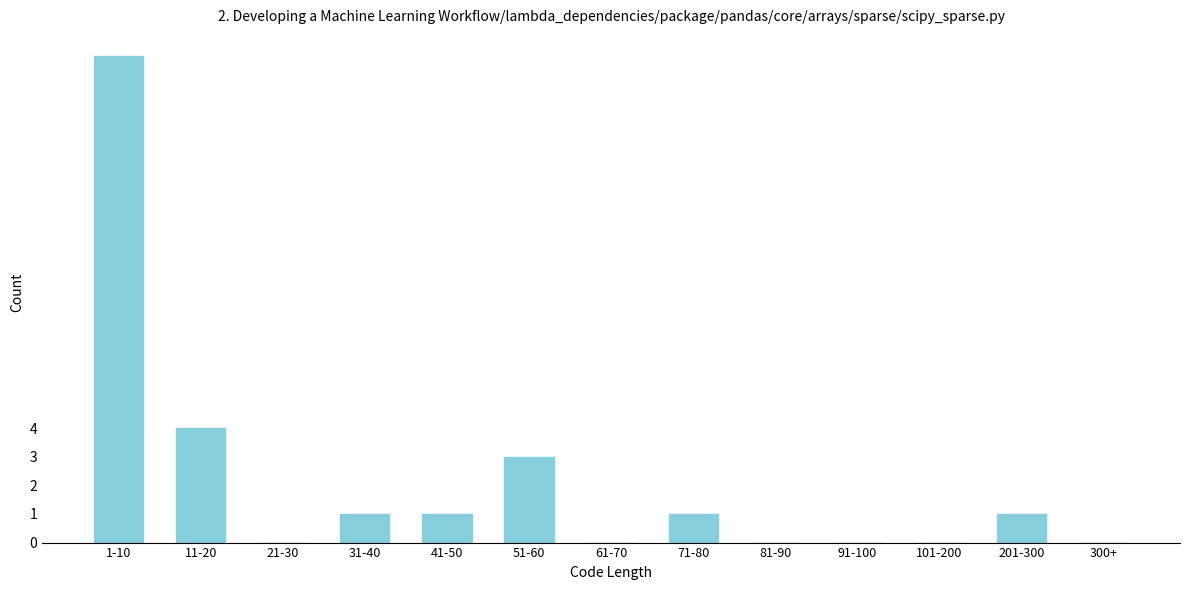

Reading left to right, what are all the values shown in this chart?

1-10=17	11-20=4	21-30=0	31-40=1	41-50=1	51-60=3	61-70=0	71-80=1	81-90=0	91-100=0	101-200=0	201-300=1	300+=0